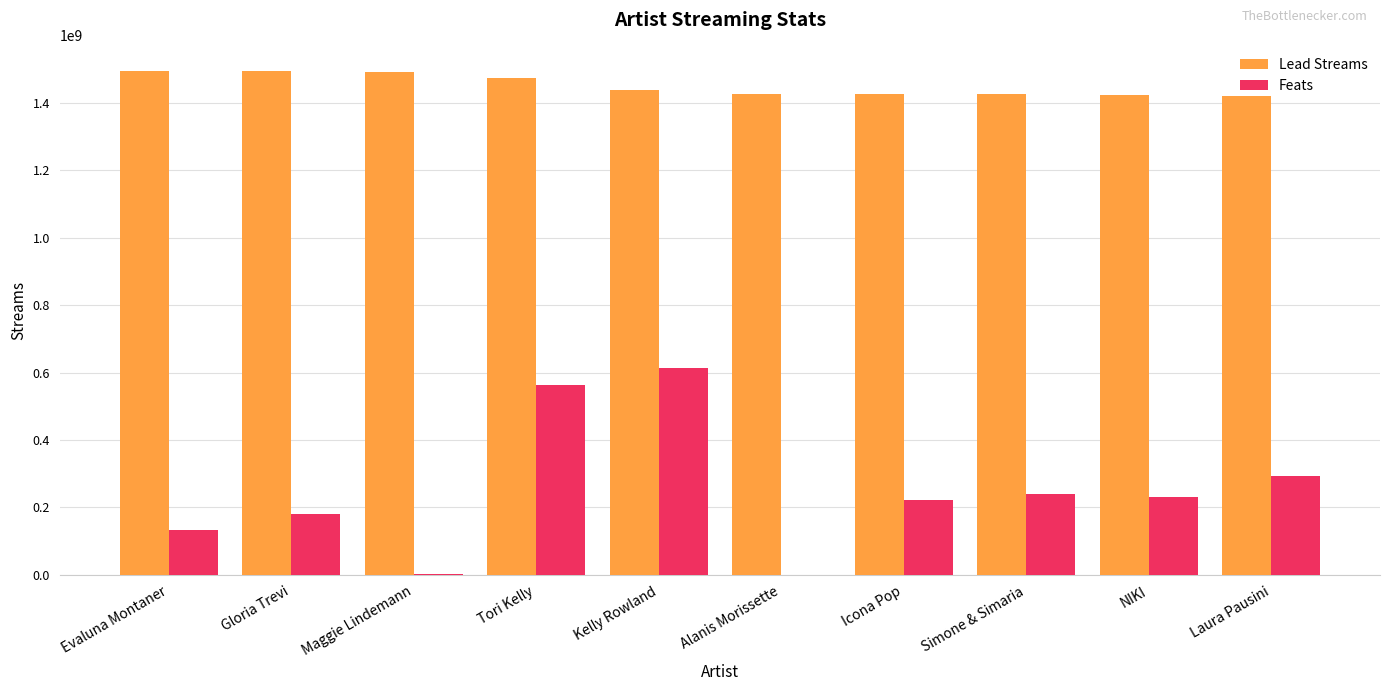

What value does the Lead Streams series have at Gloria Trevi?

1493626591